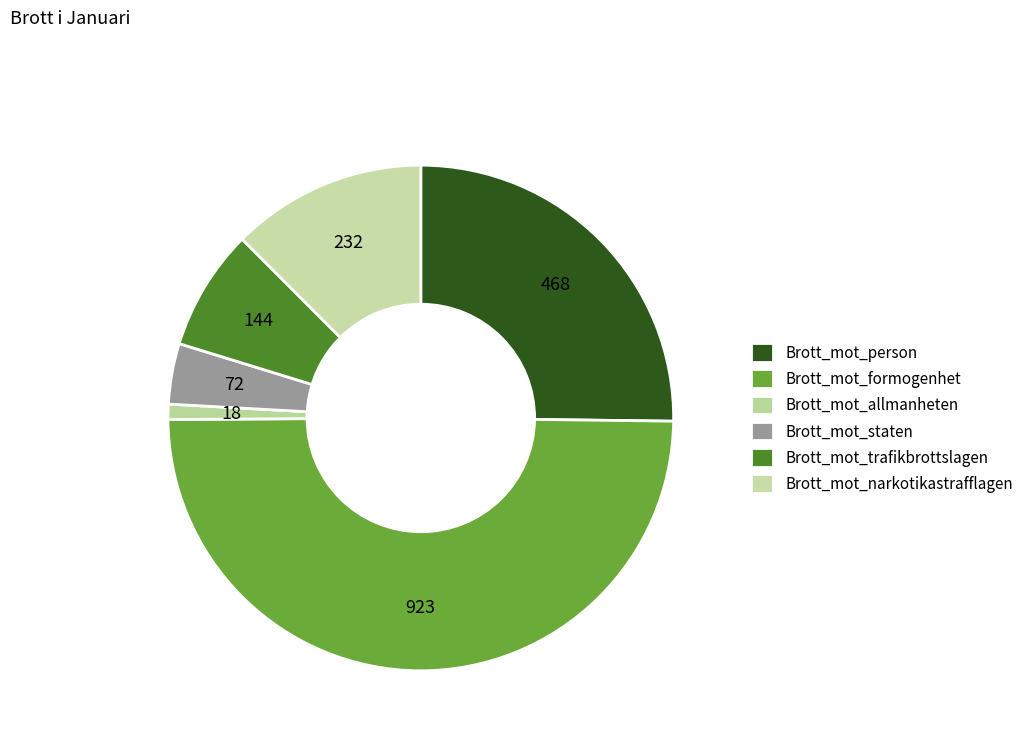

Is it true that Brott_mot_allmanheten is 11% of the pie?

False